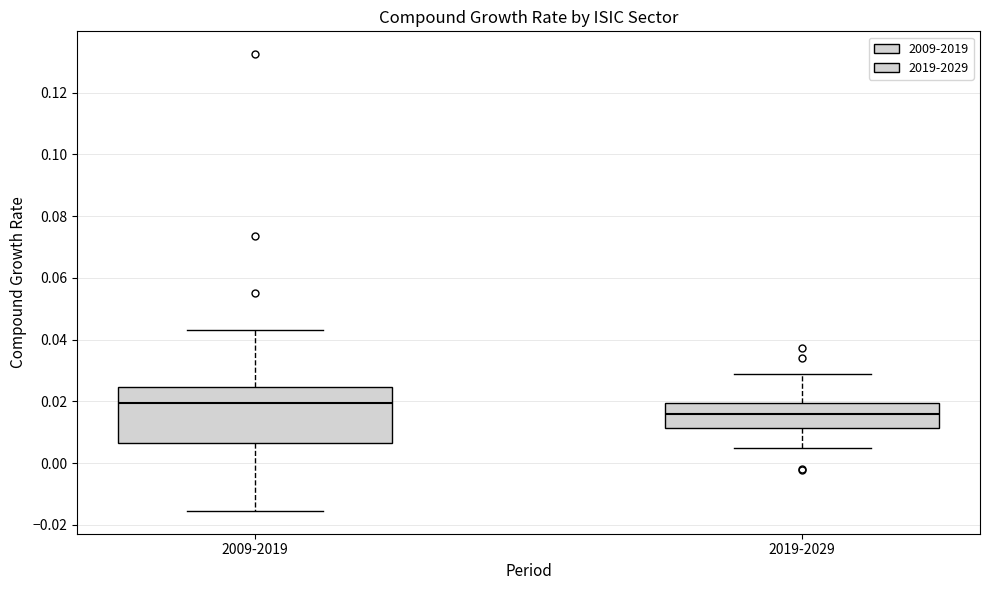

Which box is the tallest, from its lower edge to its upper edge?

2009-2019